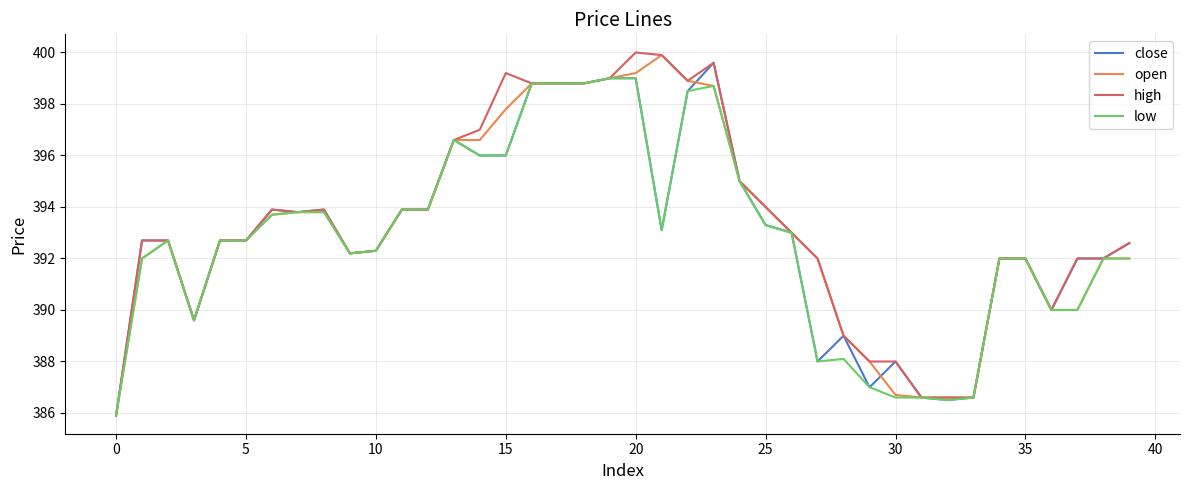

What is the maximum value for close?

399.6